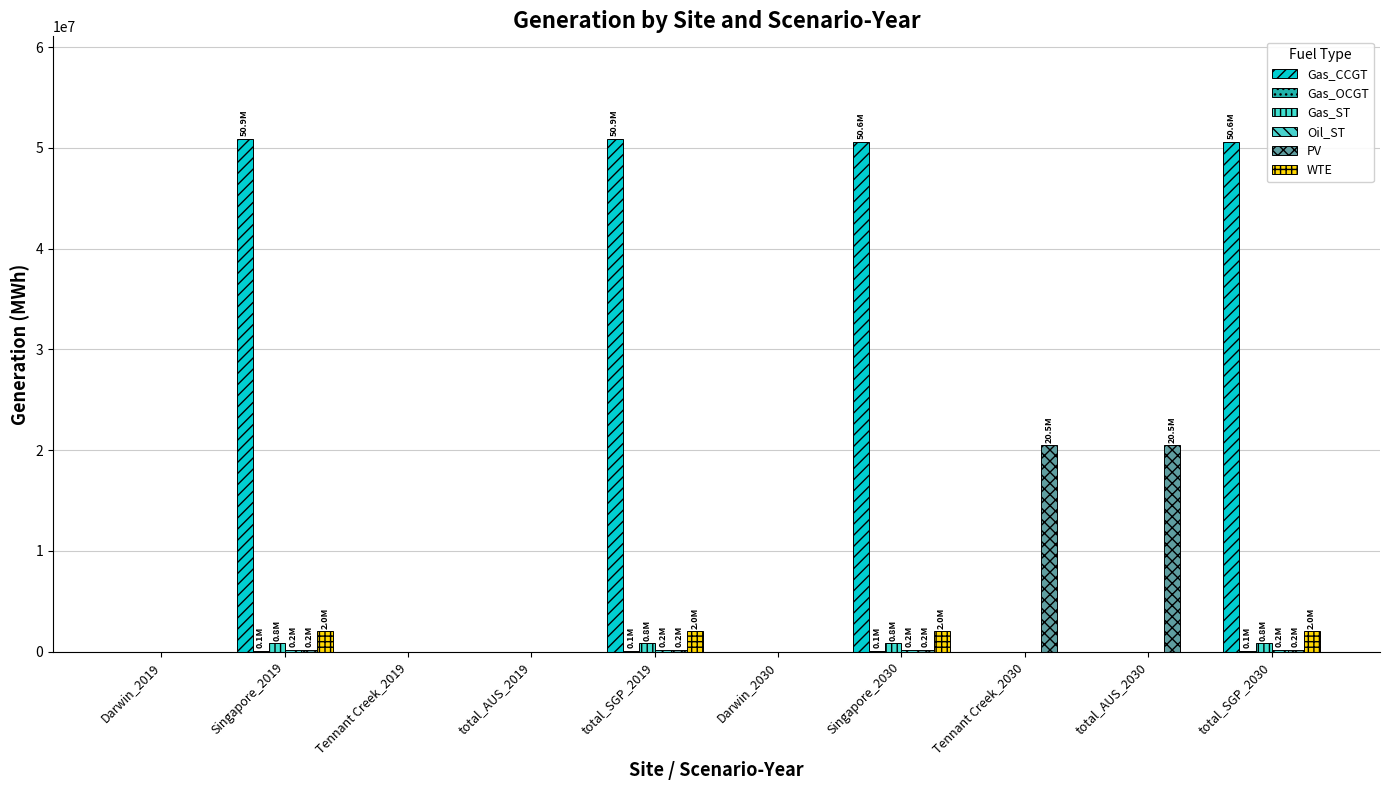

At which category is the sum across all series the highest?

Singapore_2019